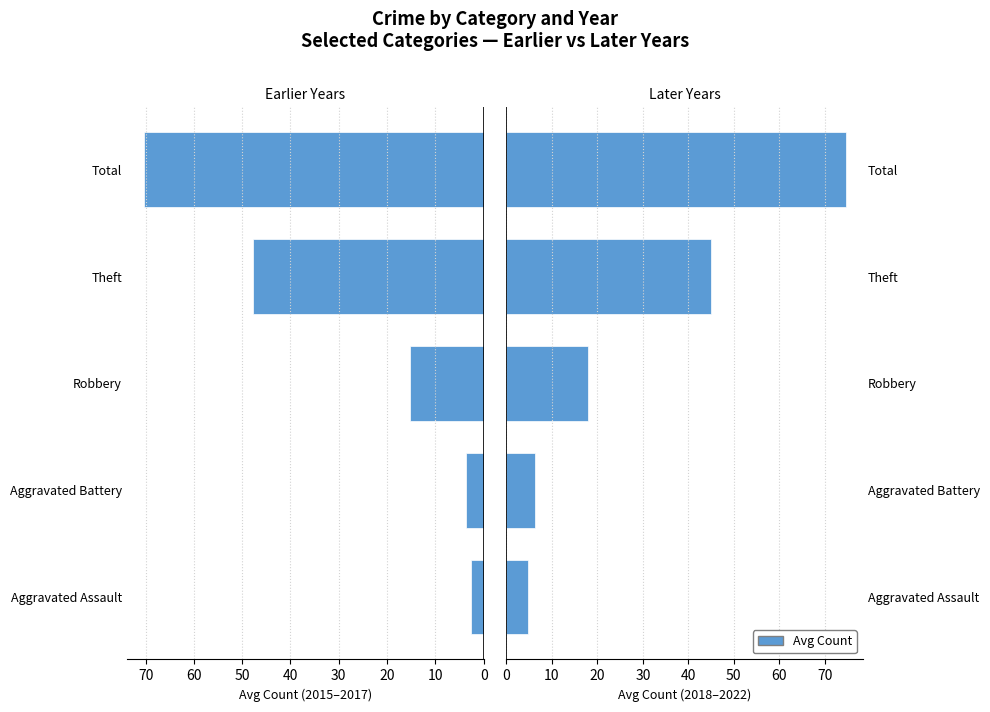

Is the value of 2015-2017 avg at Aggravated Battery greater than the value of 2018-2022 avg at Total?

No